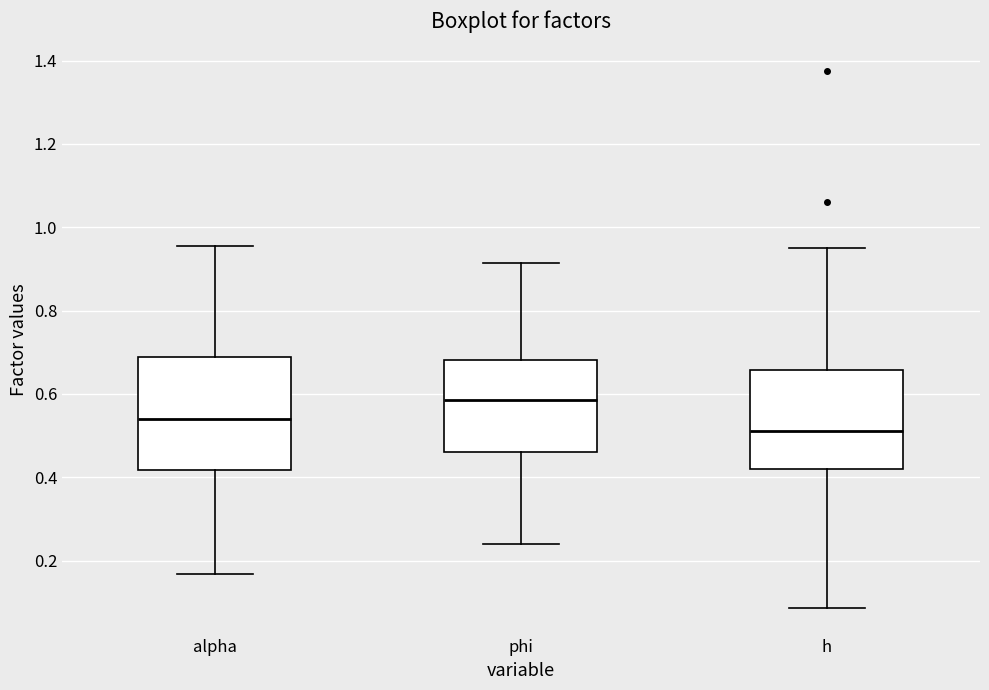

Comparing the boxes themselves (not the whiskers), which one is the tallest?

alpha